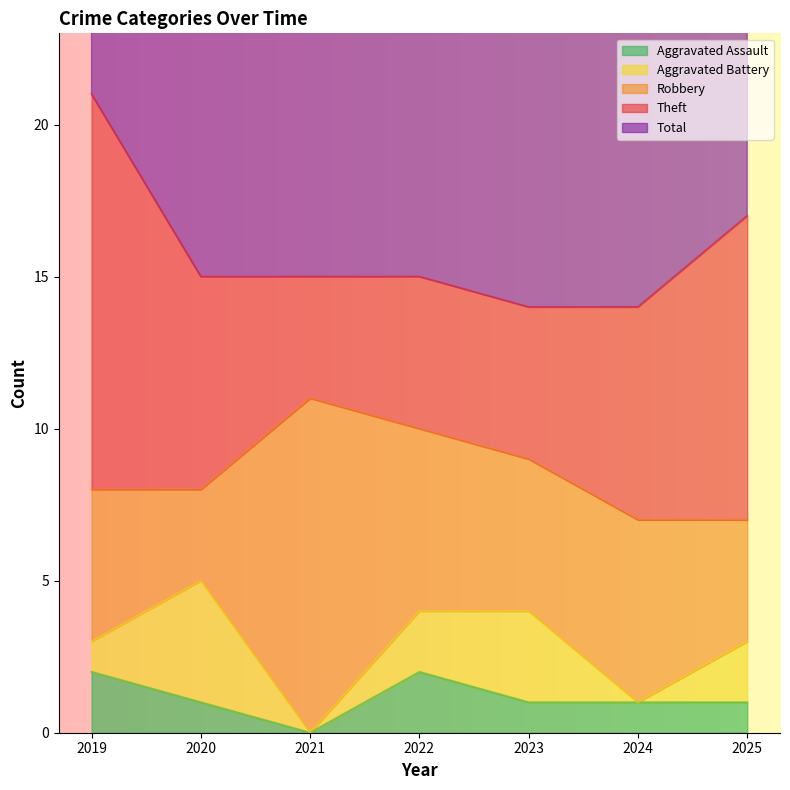

After their last crossing, which series has the higher values: Aggravated Battery or Aggravated Assault?

Aggravated Battery